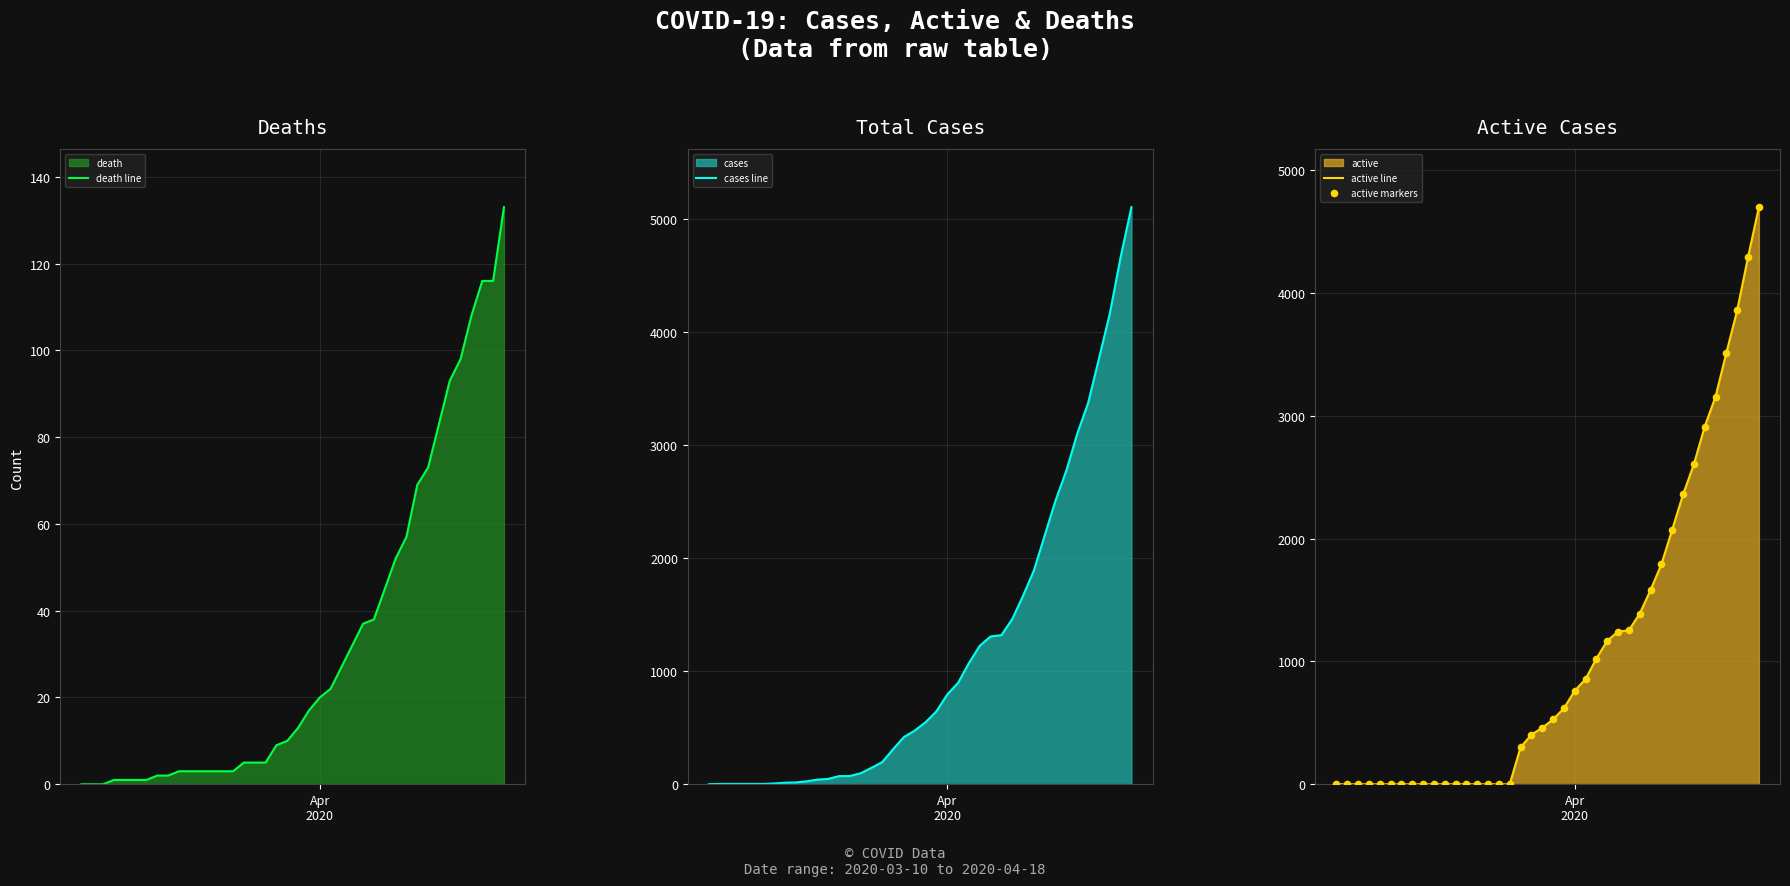

Which series contains the highest Y value?

cases line